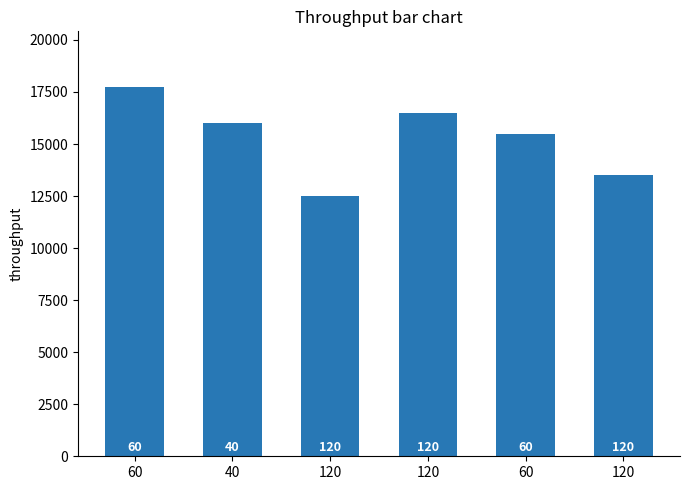

At which label is the value closest to 15125?

60